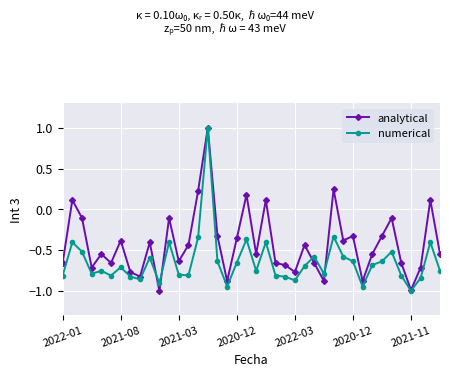

In analytical, how many points are lower than both neighbors (excluding endpoints)?

12